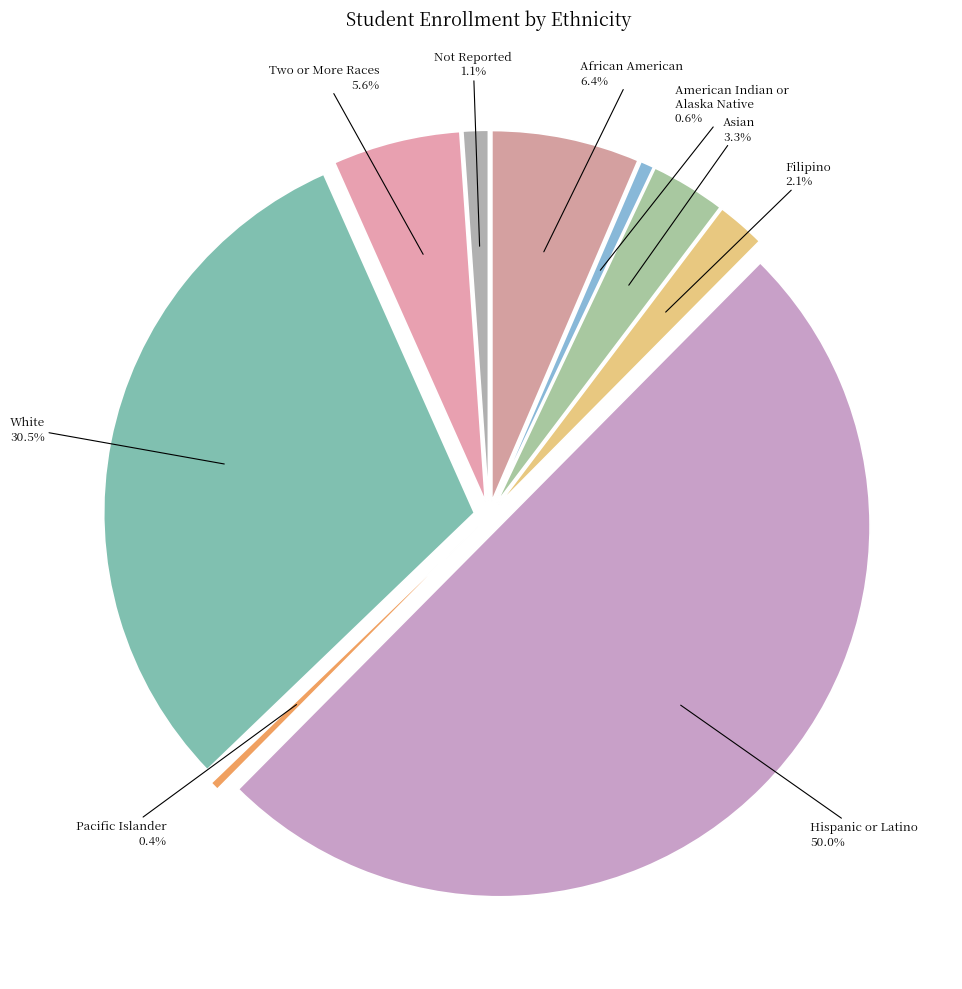

How many segments does this pie chart have?

9